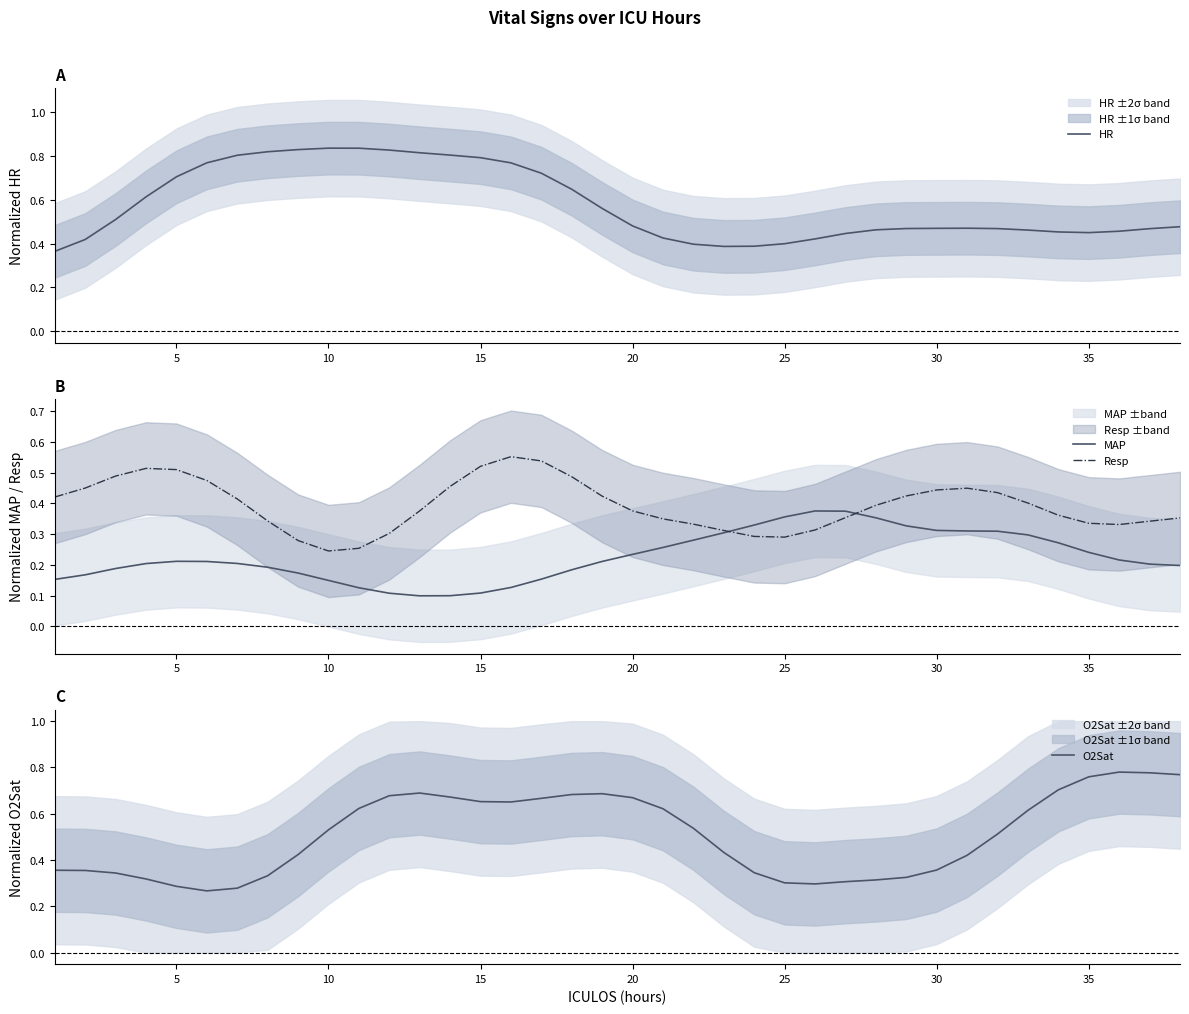

What is the difference between the maximum and minimum values in the O2Sat series?

0.5